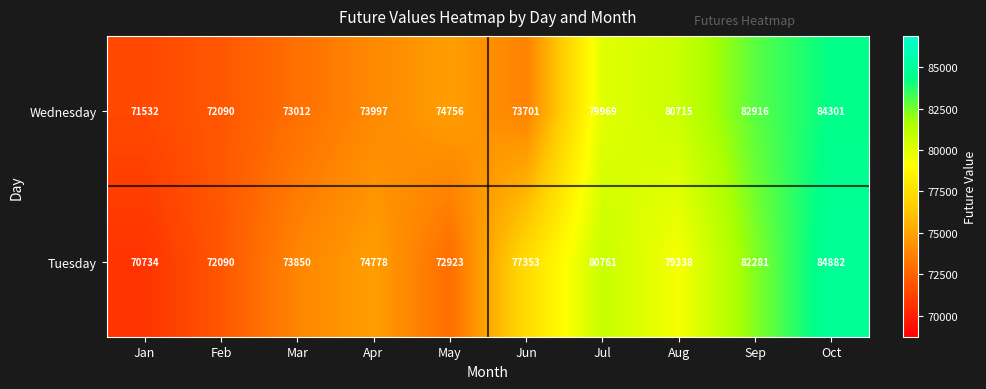

At how many categories does at least one series exceed 81319?

2